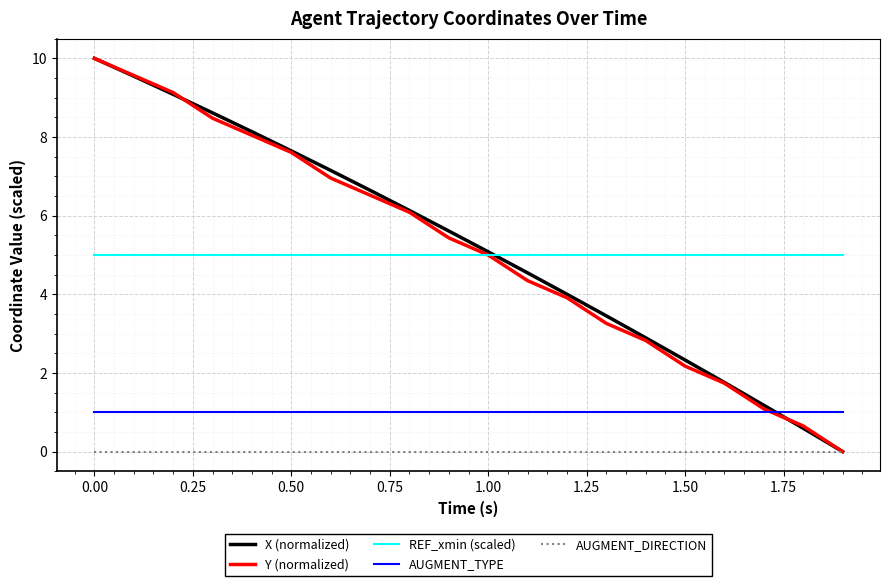

Which series ends up on top after the final intersection of X (normalized) and AUGMENT_TYPE?

AUGMENT_TYPE